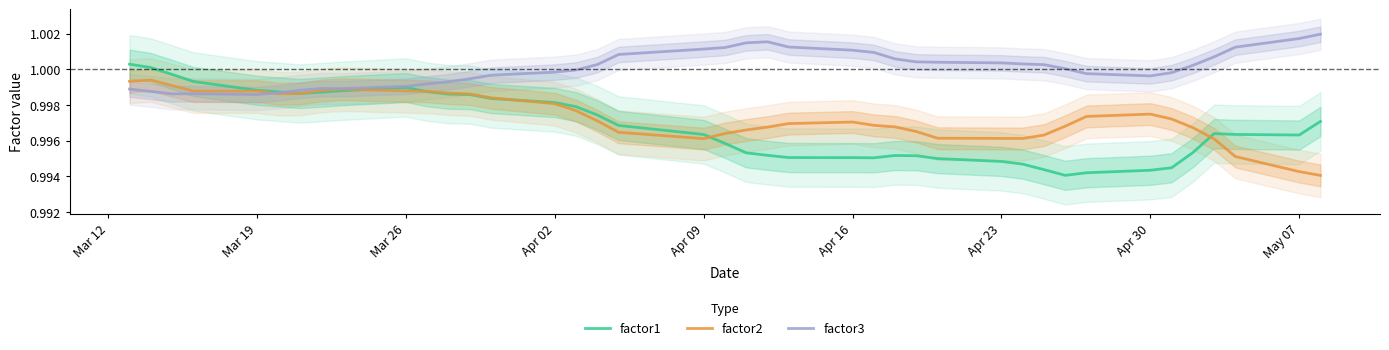

Is it true that factor2 equals 1.7 at Apr 30?

False